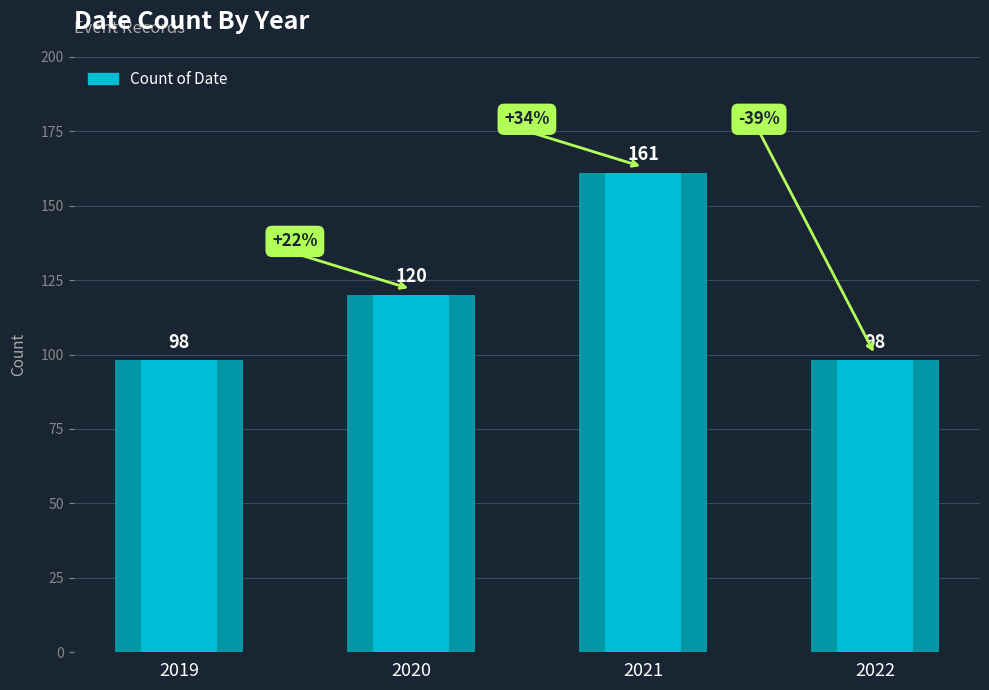

Between 2020 and 2021, which is larger?

2021